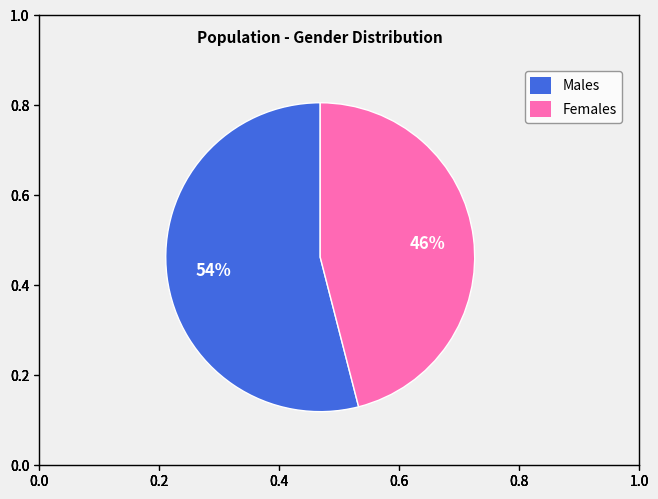

To the nearest percent, what is the difference between the largest and smallest slice percentages?

8%